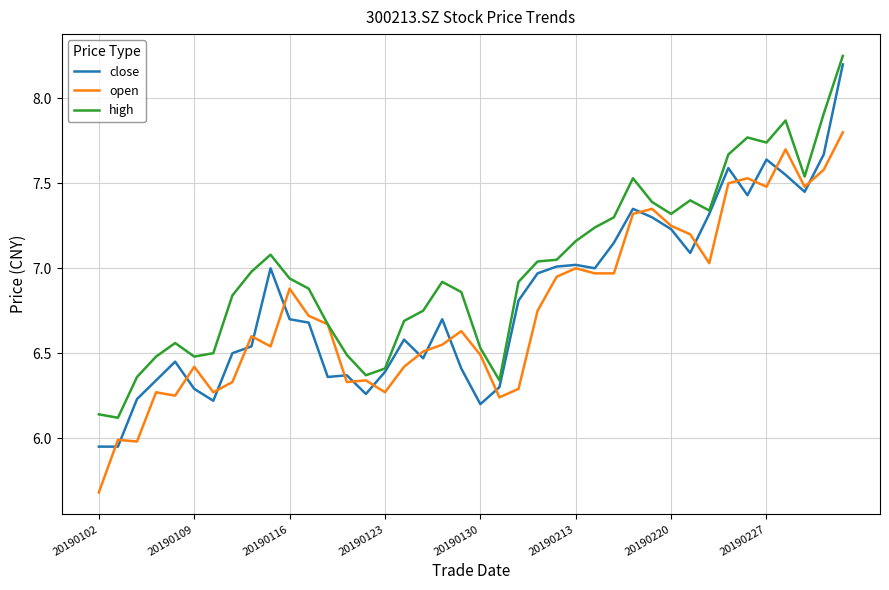

What is the minimum value for open?

5.7